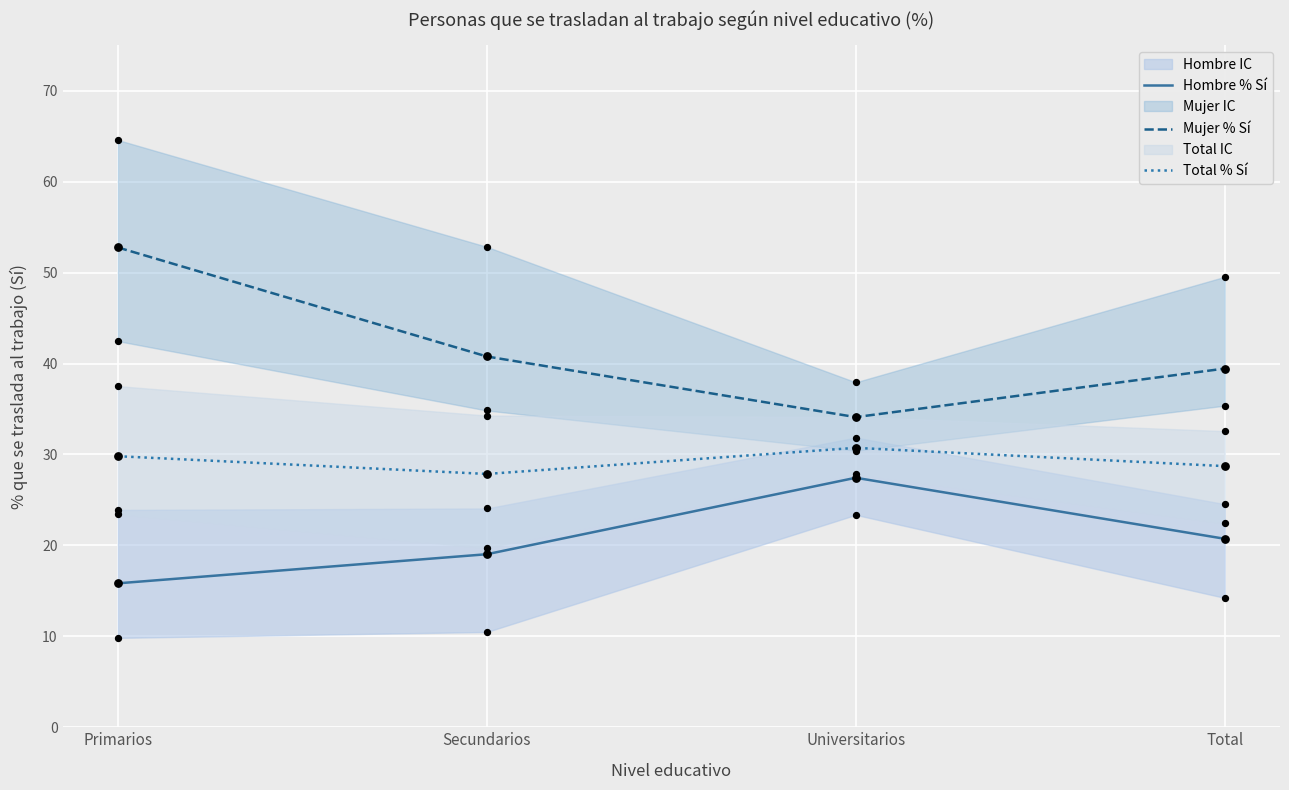

Which series contains the highest Y value?

Mujer % Sí